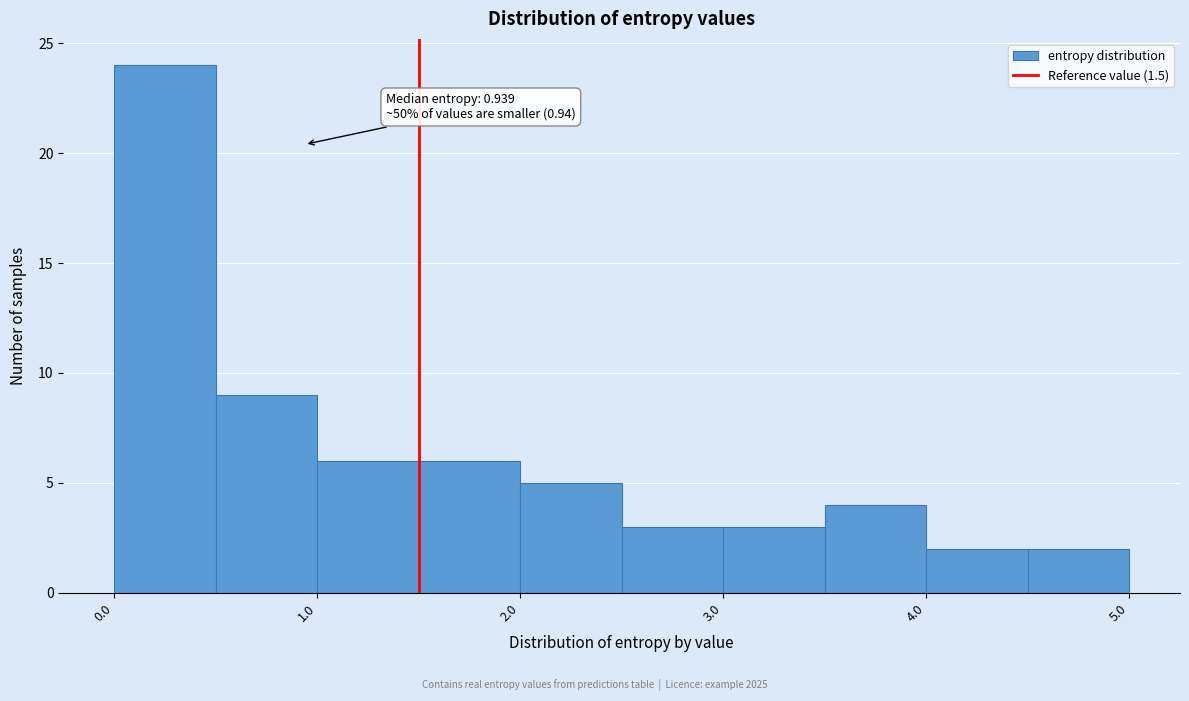

Which range on the x-axis has the tallest bar?

0.0 to 0.5